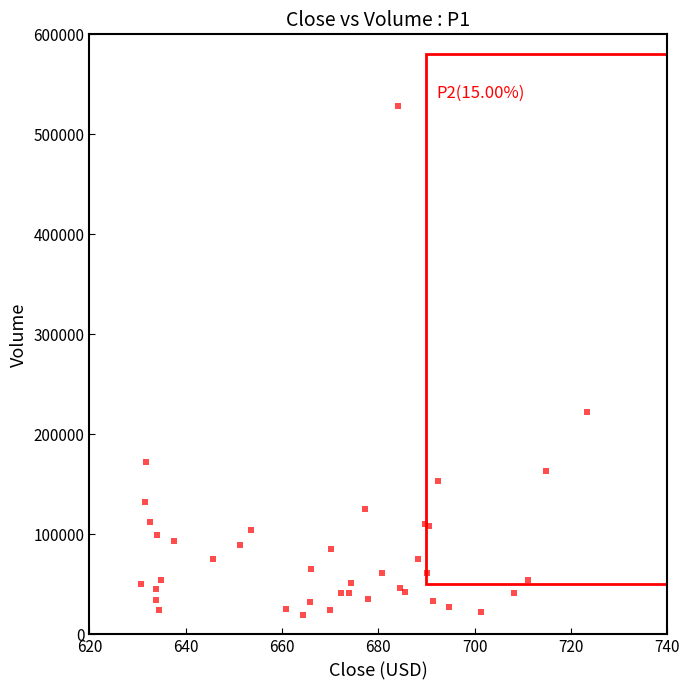

What Y value in the scatter plot is closest to 273606?

222306